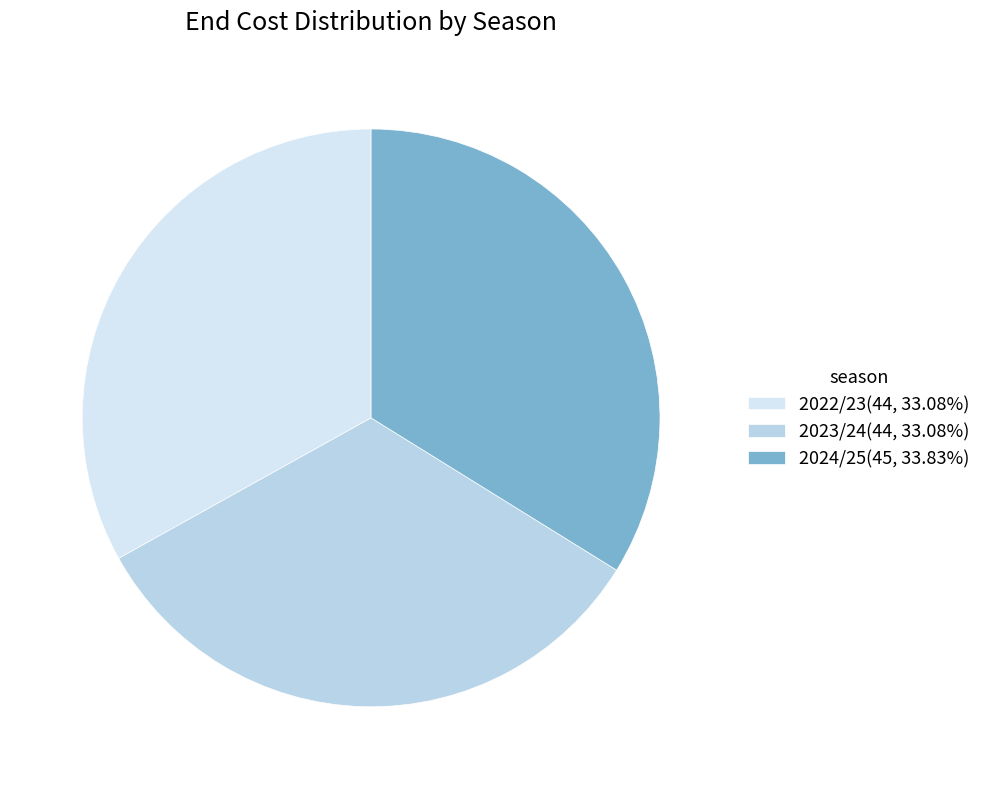

How many segments does this pie chart have?

3